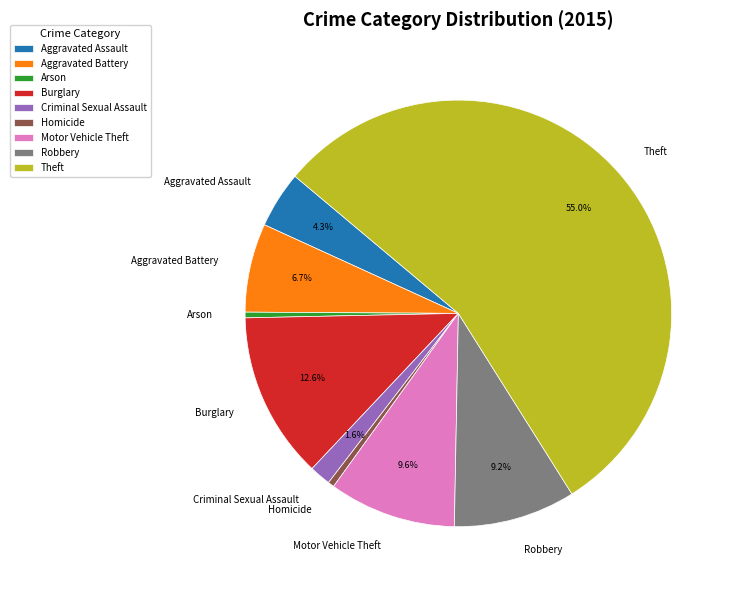

Is Theft the majority of the pie?

Yes